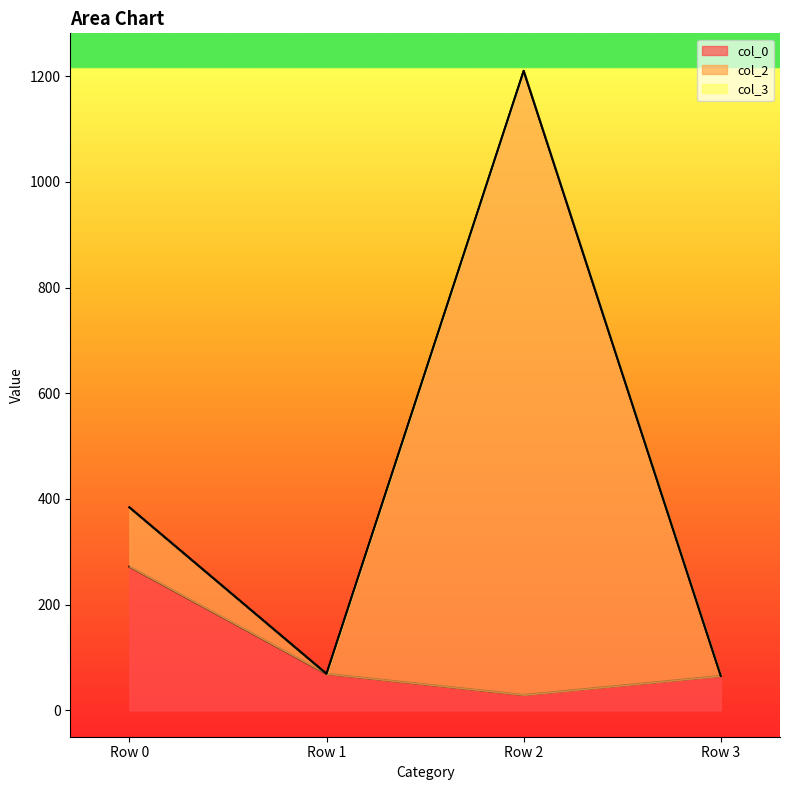

True or false: col_2 and col_0 intersect in this chart.

False